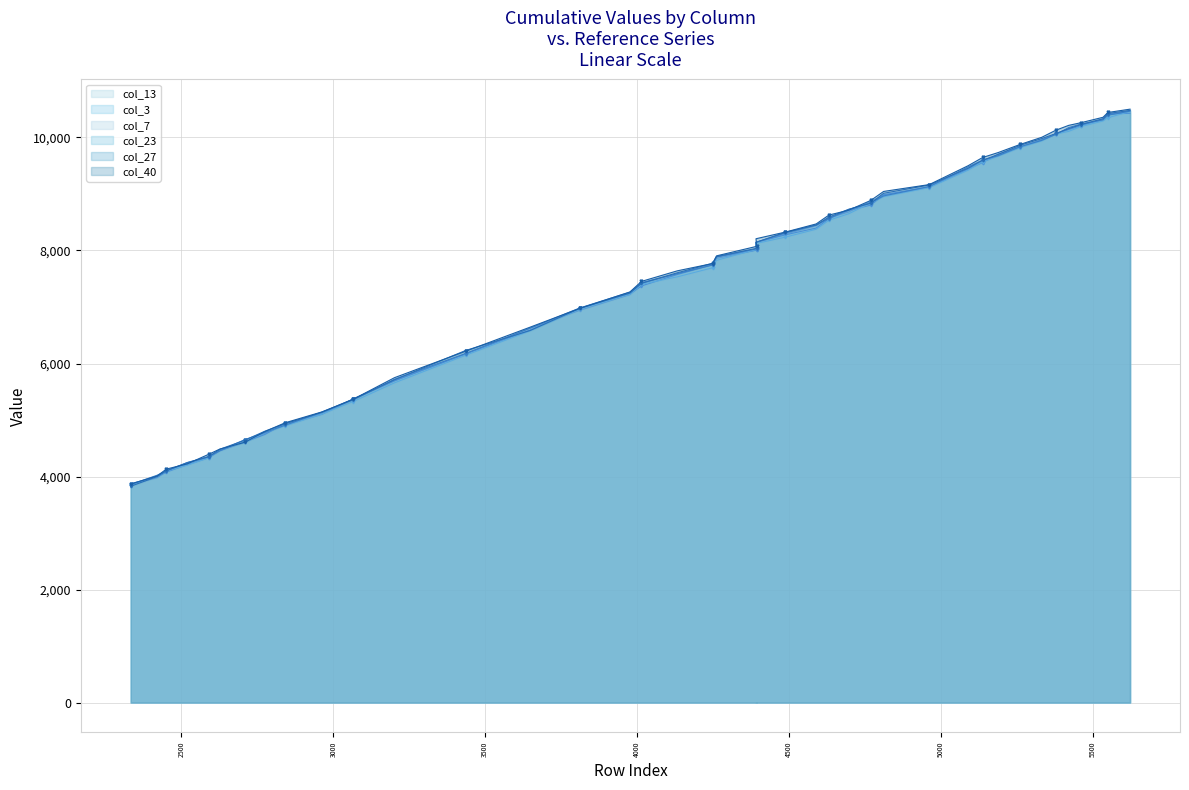

What position from the left is 2962?

10